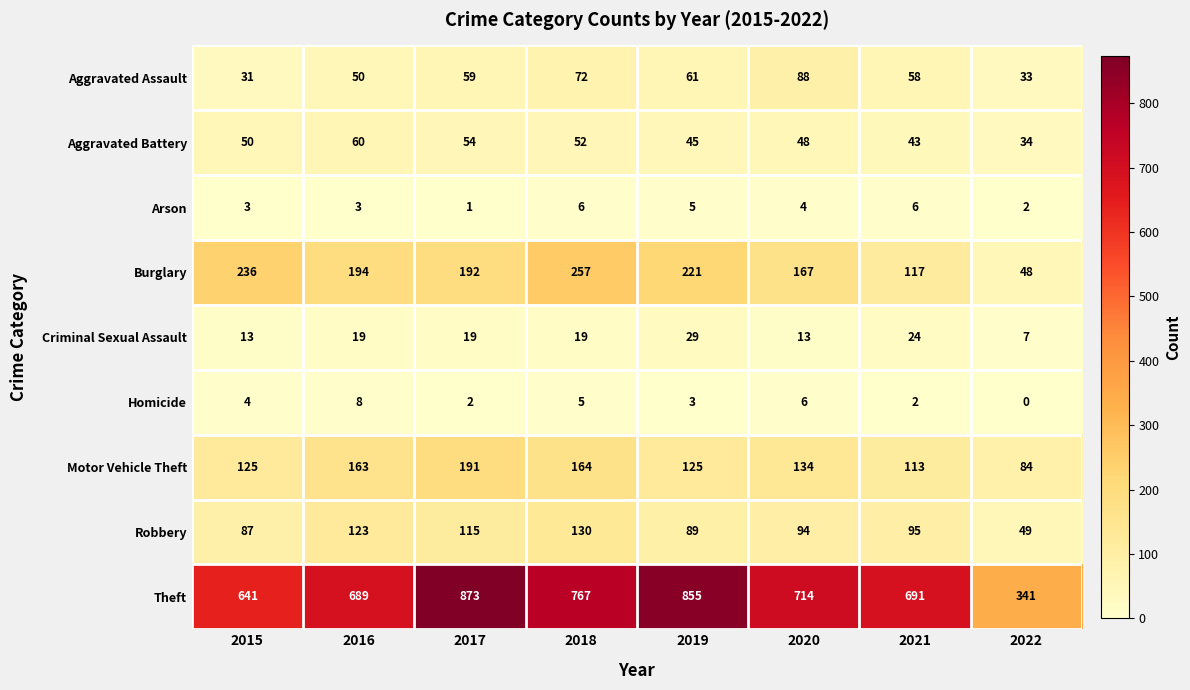

At which label does Criminal Sexual Assault reach its minimum?

2022